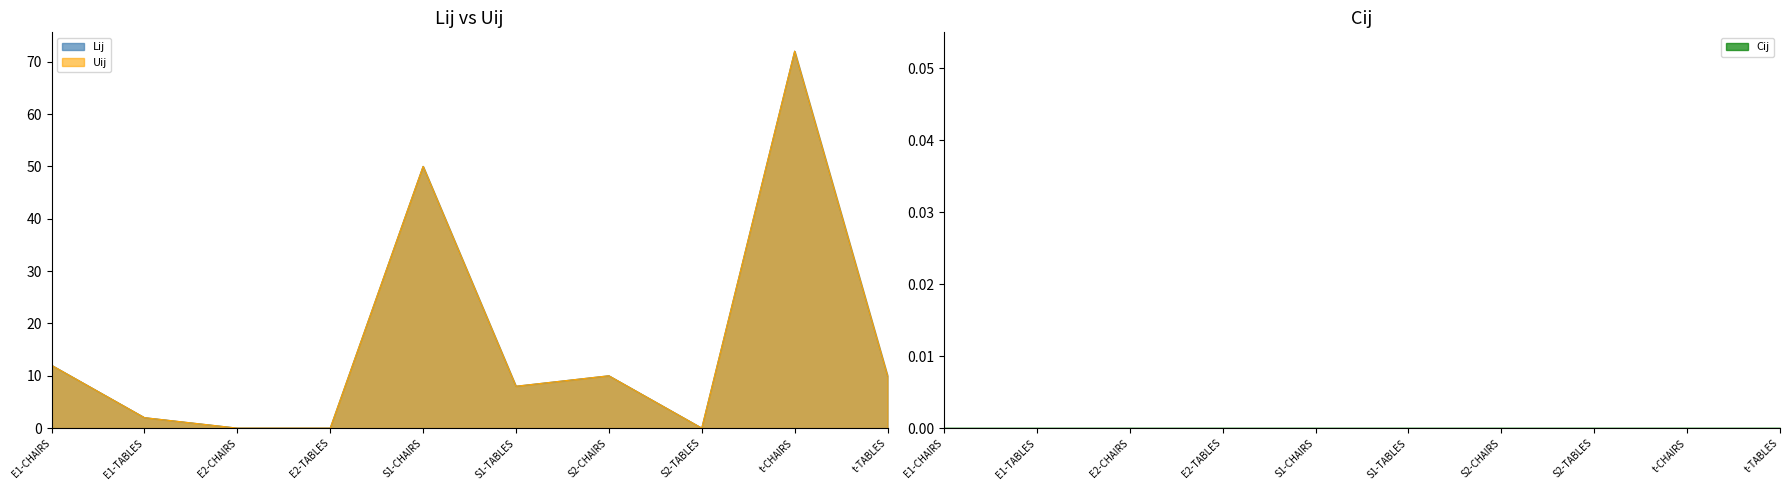

Which series has the largest total across all categories?

Lij